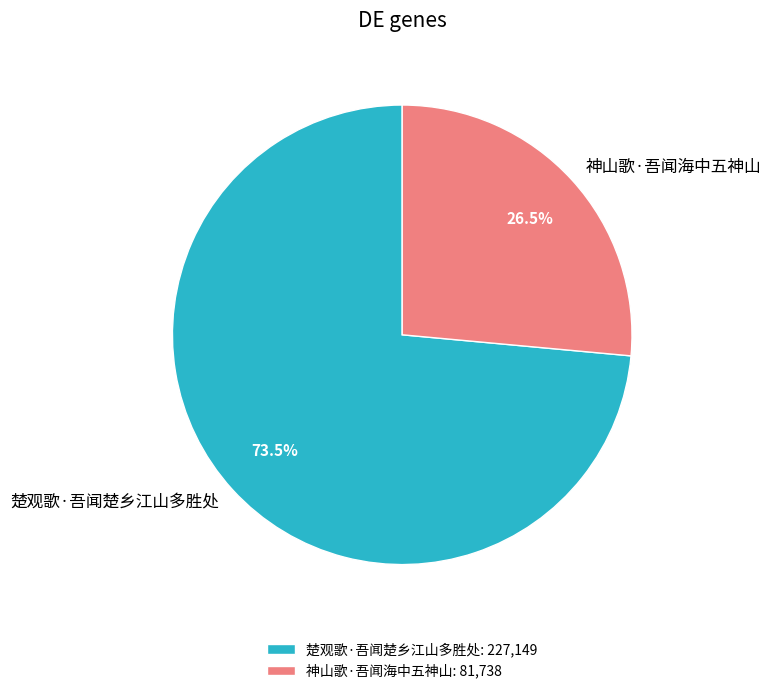

What is the largest slice in the pie chart?

楚观歌·吾闻楚乡江山多胜处